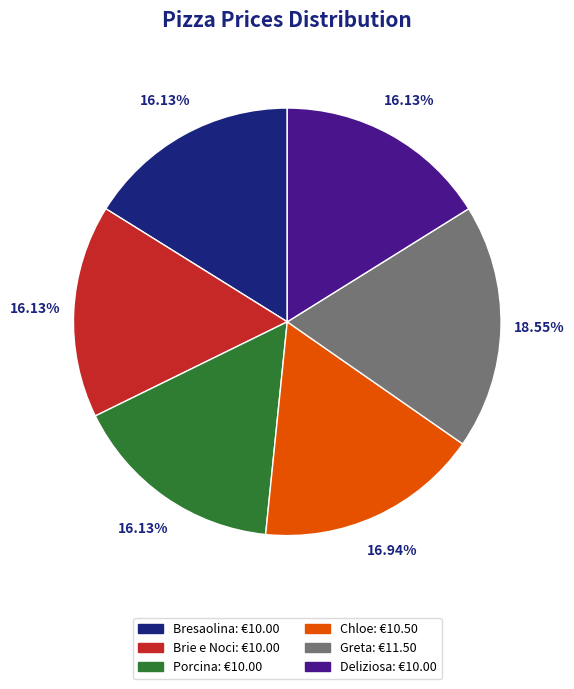

Do Brie e Noci and Chloe together represent more than half of the pie?

No